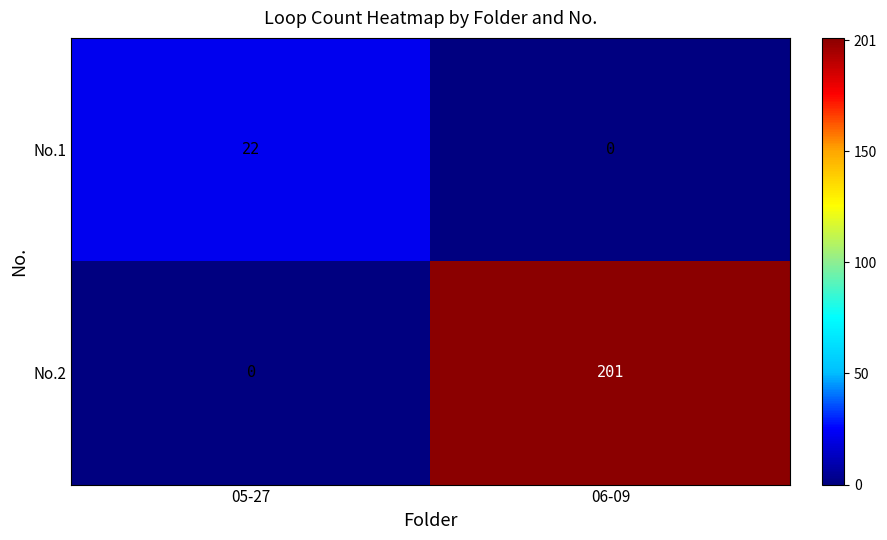

At how many categories does at least one series exceed 26?

1